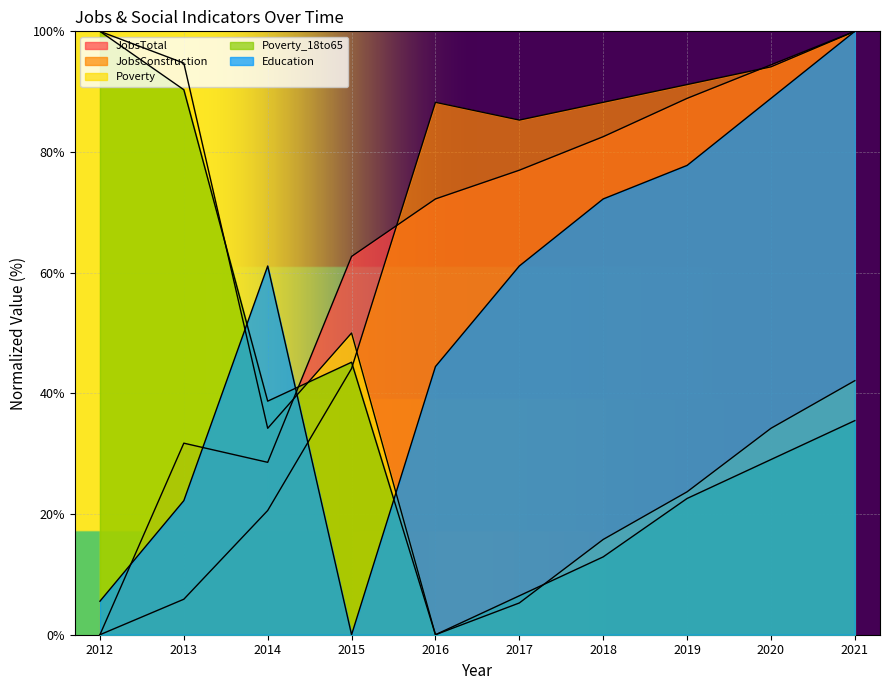

Which series has the widest spread of values?

JobsTotal